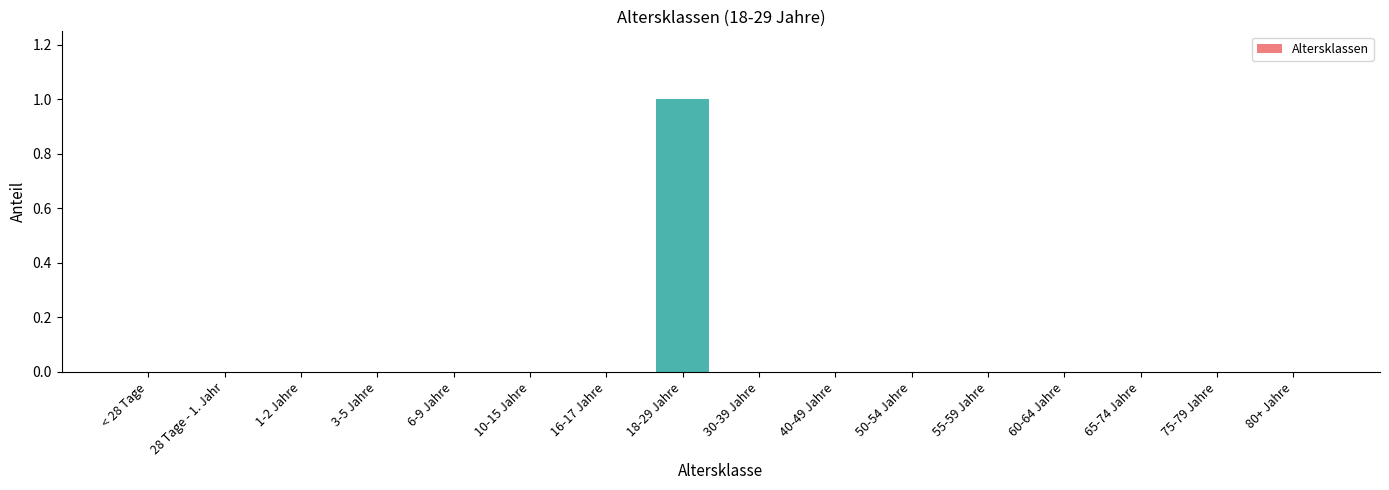

What is the sum of all values?

1